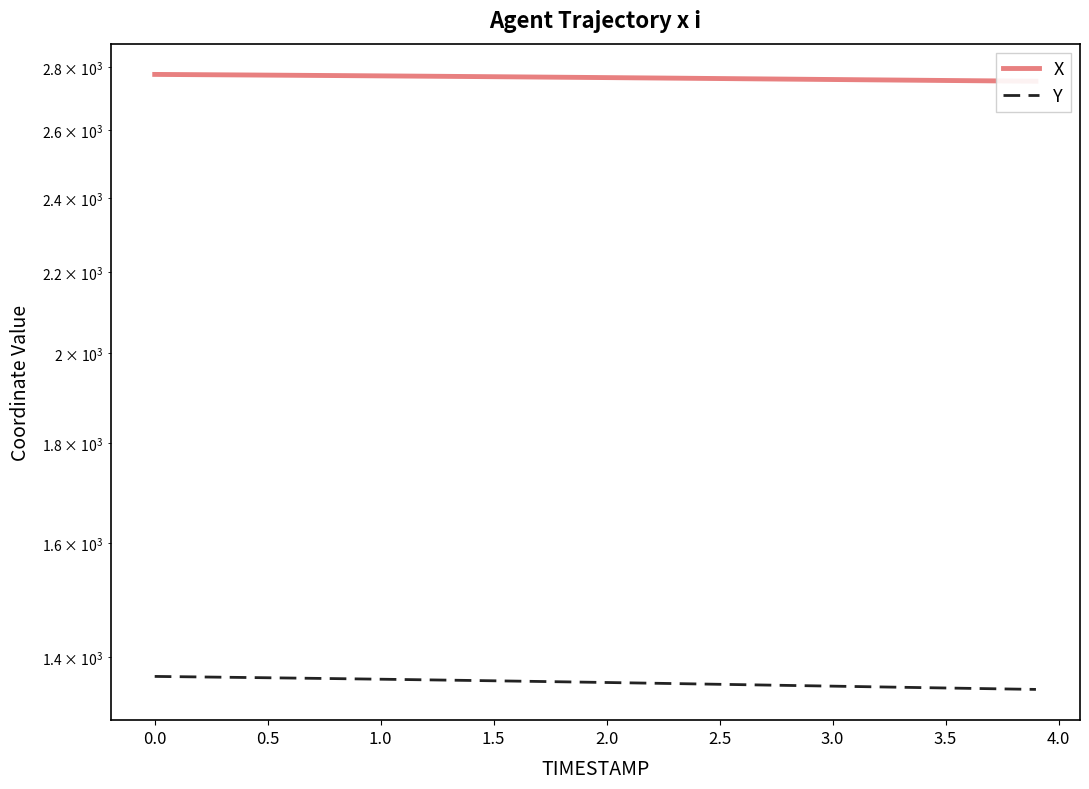

True or false: X has more than 2 points higher than both neighbors.

False